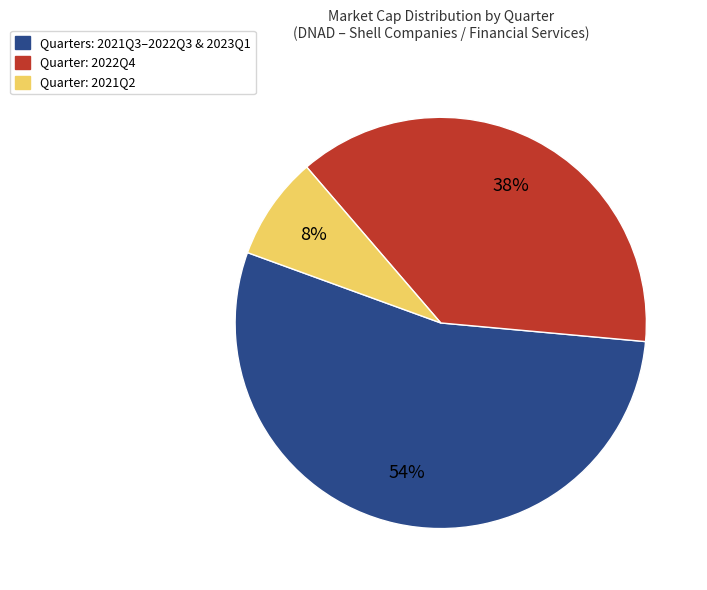

To the nearest percent, what is the average slice percentage?

33%